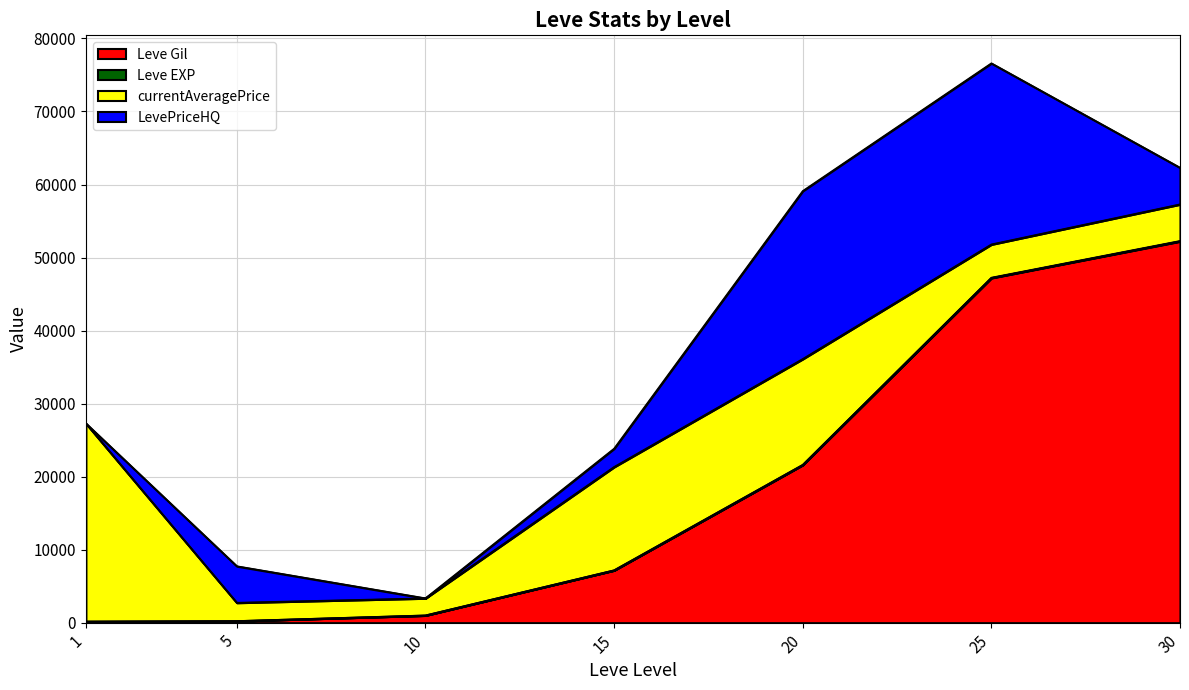

Which has a higher value, 30 or 15?

30